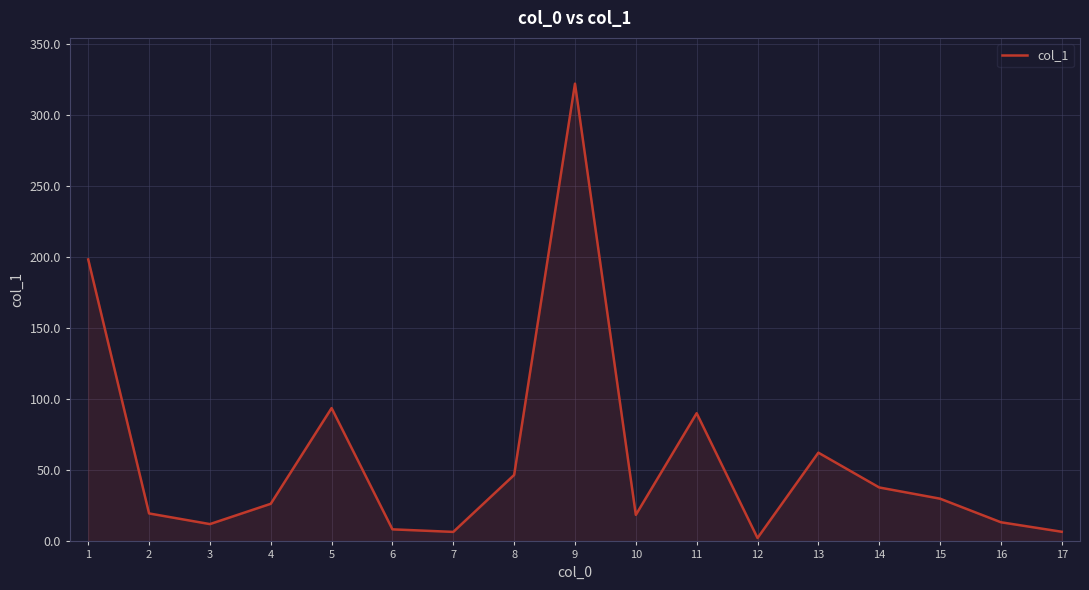

What is the change in value from 8 to 9?

+275.6